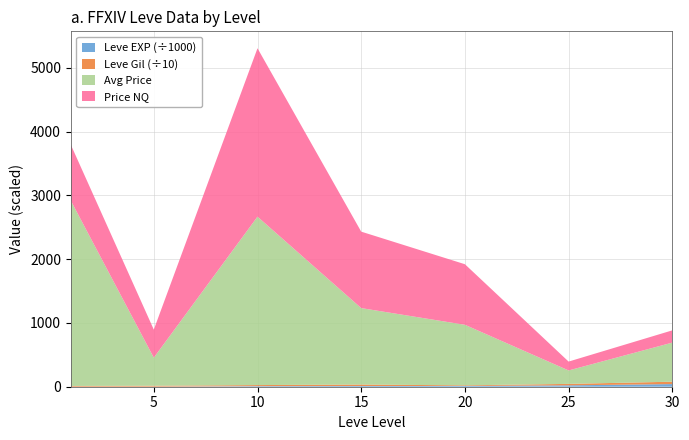

Reading left to right, list all the values displayed in this chart.

Leve EXP: 800.0	1420.0	8930.0	11040.0	11560.0	21650.0	41410.0
Leve Gil: 113.0	140.0	169.0	230.0	101.0	229.0	372.0
currentAveragePrice: 2905.8	440.1	2641.0	1199.0	949.7	210.6	613.3
LevePriceNQ: 876.5	440.1	2641.0	1199.0	949.7	139.2	192.0